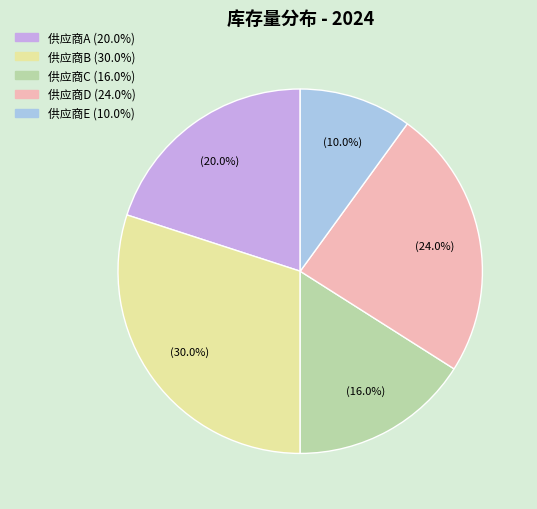

Which category has the smallest portion of the pie?

供应商E